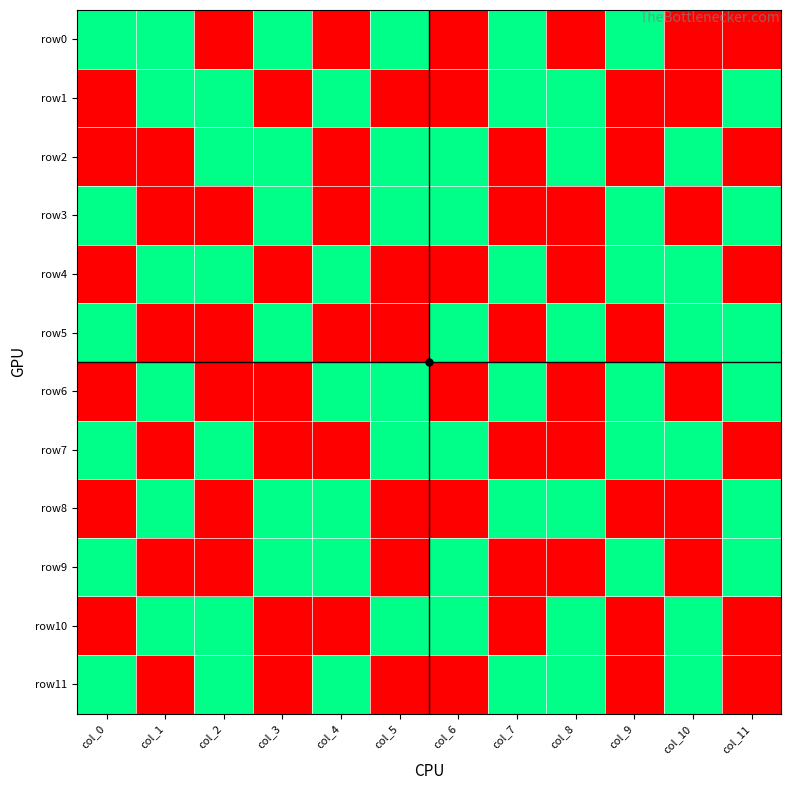

Reading right to left, extract all data points from this chart.

row0: col_11=0	col_10=0	col_9=1	col_8=0	col_7=1	col_6=0	col_5=1	col_4=0	col_3=1	col_2=0	col_1=1	col_0=1
row1: col_11=1	col_10=0	col_9=0	col_8=1	col_7=1	col_6=0	col_5=0	col_4=1	col_3=0	col_2=1	col_1=1	col_0=0
row2: col_11=0	col_10=1	col_9=0	col_8=1	col_7=0	col_6=1	col_5=1	col_4=0	col_3=1	col_2=1	col_1=0	col_0=0
row3: col_11=1	col_10=0	col_9=1	col_8=0	col_7=0	col_6=1	col_5=1	col_4=0	col_3=1	col_2=0	col_1=0	col_0=1
row4: col_11=0	col_10=1	col_9=1	col_8=0	col_7=1	col_6=0	col_5=0	col_4=1	col_3=0	col_2=1	col_1=1	col_0=0
row5: col_11=1	col_10=1	col_9=0	col_8=1	col_7=0	col_6=1	col_5=0	col_4=0	col_3=1	col_2=0	col_1=0	col_0=1
row6: col_11=1	col_10=0	col_9=1	col_8=0	col_7=1	col_6=0	col_5=1	col_4=1	col_3=0	col_2=0	col_1=1	col_0=0
row7: col_11=0	col_10=1	col_9=1	col_8=0	col_7=0	col_6=1	col_5=1	col_4=0	col_3=0	col_2=1	col_1=0	col_0=1
row8: col_11=1	col_10=0	col_9=0	col_8=1	col_7=1	col_6=0	col_5=0	col_4=1	col_3=1	col_2=0	col_1=1	col_0=0
row9: col_11=1	col_10=0	col_9=1	col_8=0	col_7=0	col_6=1	col_5=0	col_4=1	col_3=1	col_2=0	col_1=0	col_0=1
row10: col_11=0	col_10=1	col_9=0	col_8=1	col_7=0	col_6=1	col_5=1	col_4=0	col_3=0	col_2=1	col_1=1	col_0=0
row11: col_11=0	col_10=1	col_9=0	col_8=1	col_7=1	col_6=0	col_5=0	col_4=1	col_3=0	col_2=1	col_1=0	col_0=1